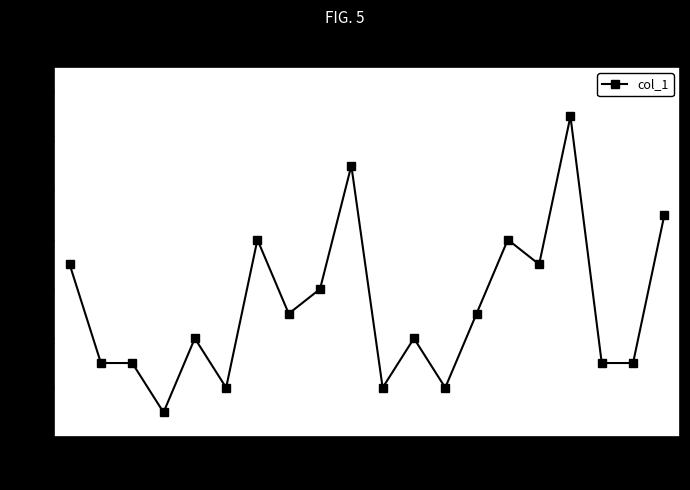

What is the maximum value shown in the chart?

13